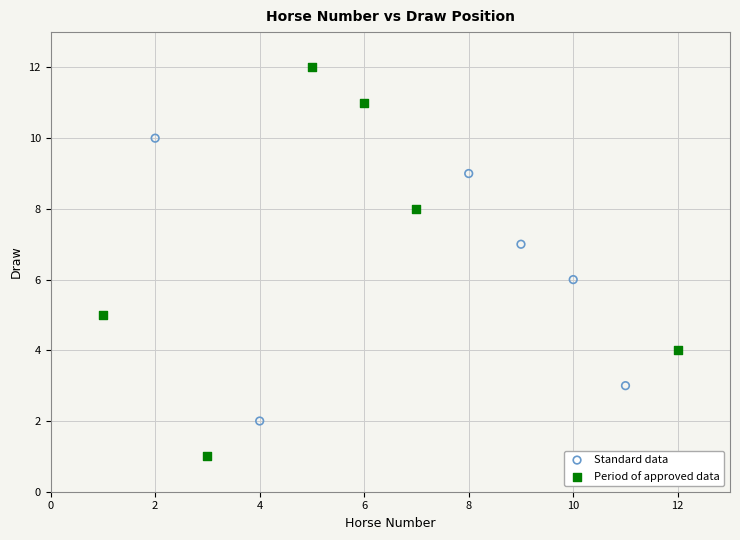

Which series contains the highest Y value?

Period of approved data